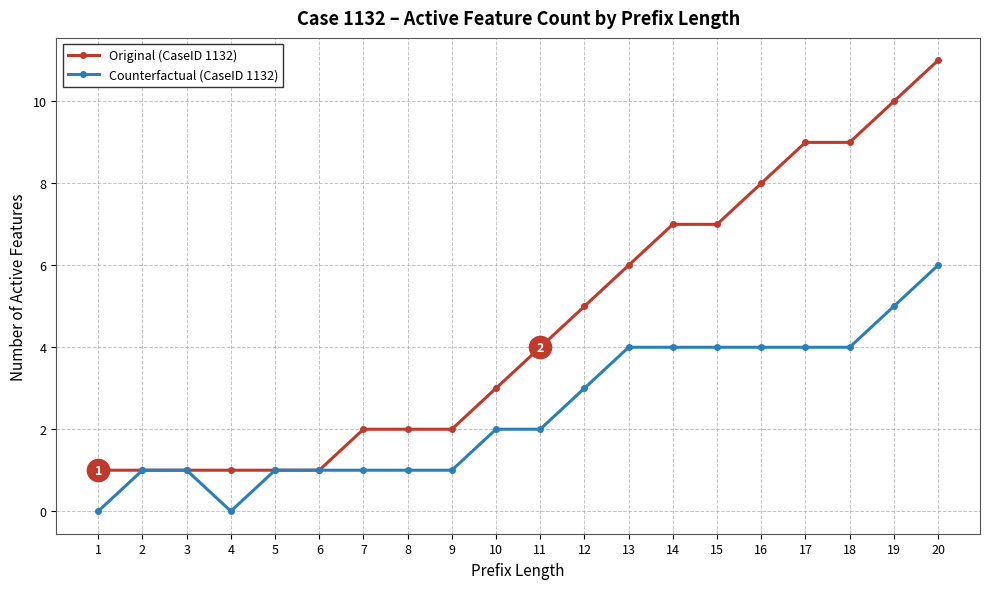

Reading left to right, list all the values displayed in this chart.

Original (CaseID 1132): 1=1	2=1	3=1	4=1	5=1	6=1	7=2	8=2	9=2	10=3	11=4	12=5	13=6	14=7	15=7	16=8	17=9	18=9	19=10	20=11
Counterfactual (CaseID 1132): 1=0	2=1	3=1	4=0	5=1	6=1	7=1	8=1	9=1	10=2	11=2	12=3	13=4	14=4	15=4	16=4	17=4	18=4	19=5	20=6